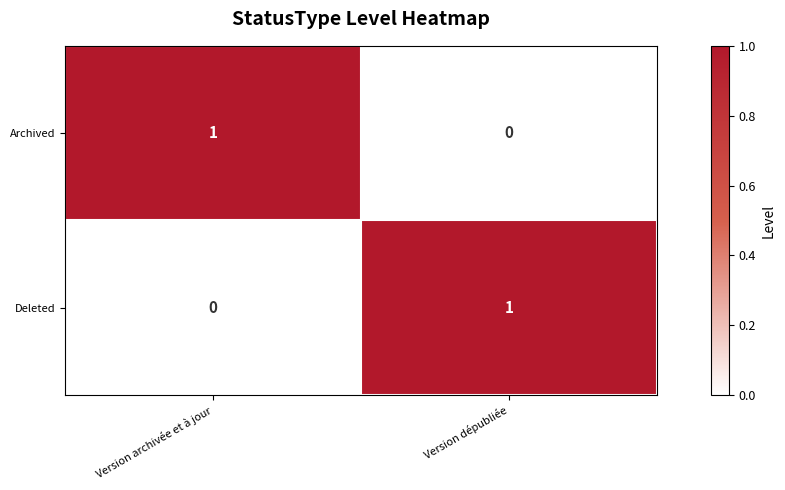

Count the number of data series in this chart.

2